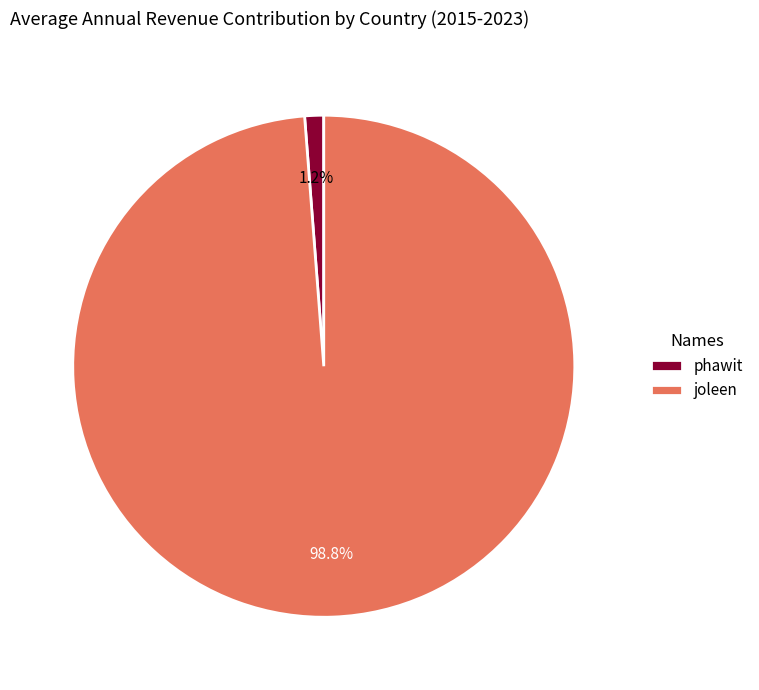

What is the largest slice in the pie chart?

joleen